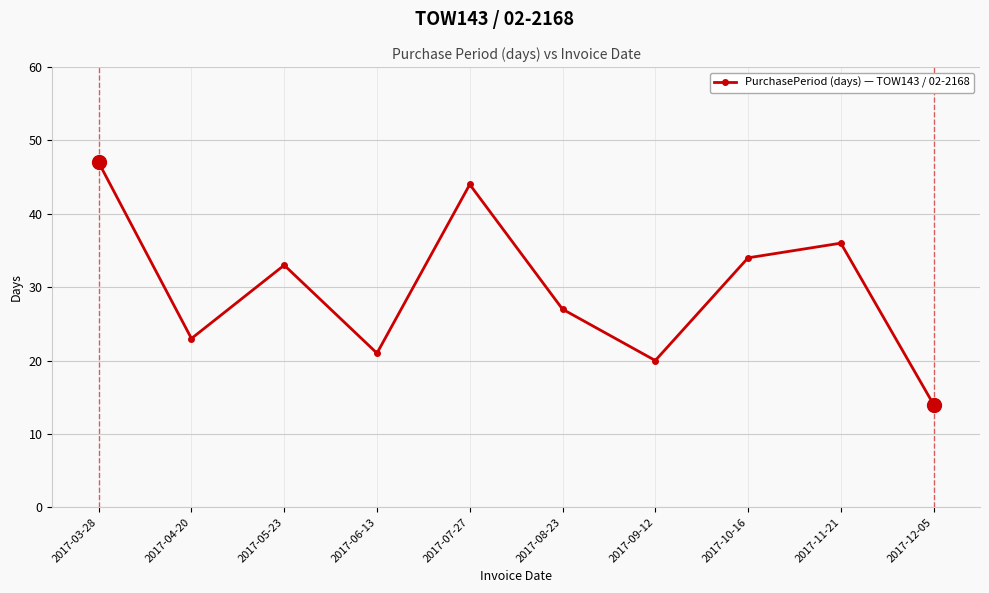

Rank the categories by value from lowest to highest.

2017-12-05, 2017-09-12, 2017-06-13, 2017-04-20, 2017-08-23, 2017-05-23, 2017-10-16, 2017-11-21, 2017-07-27, 2017-03-28